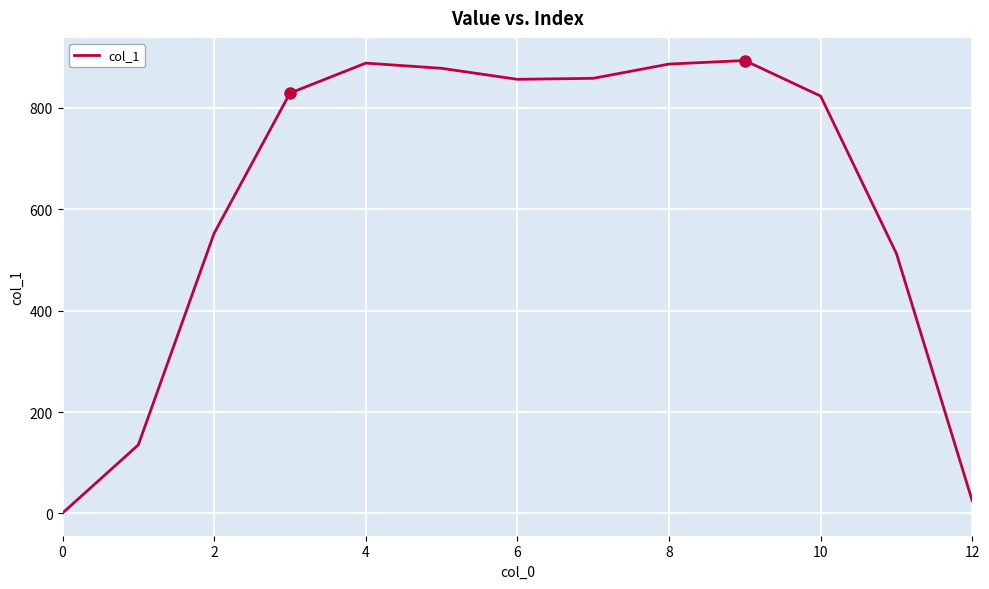

What is the difference between the maximum and minimum values?

892.8